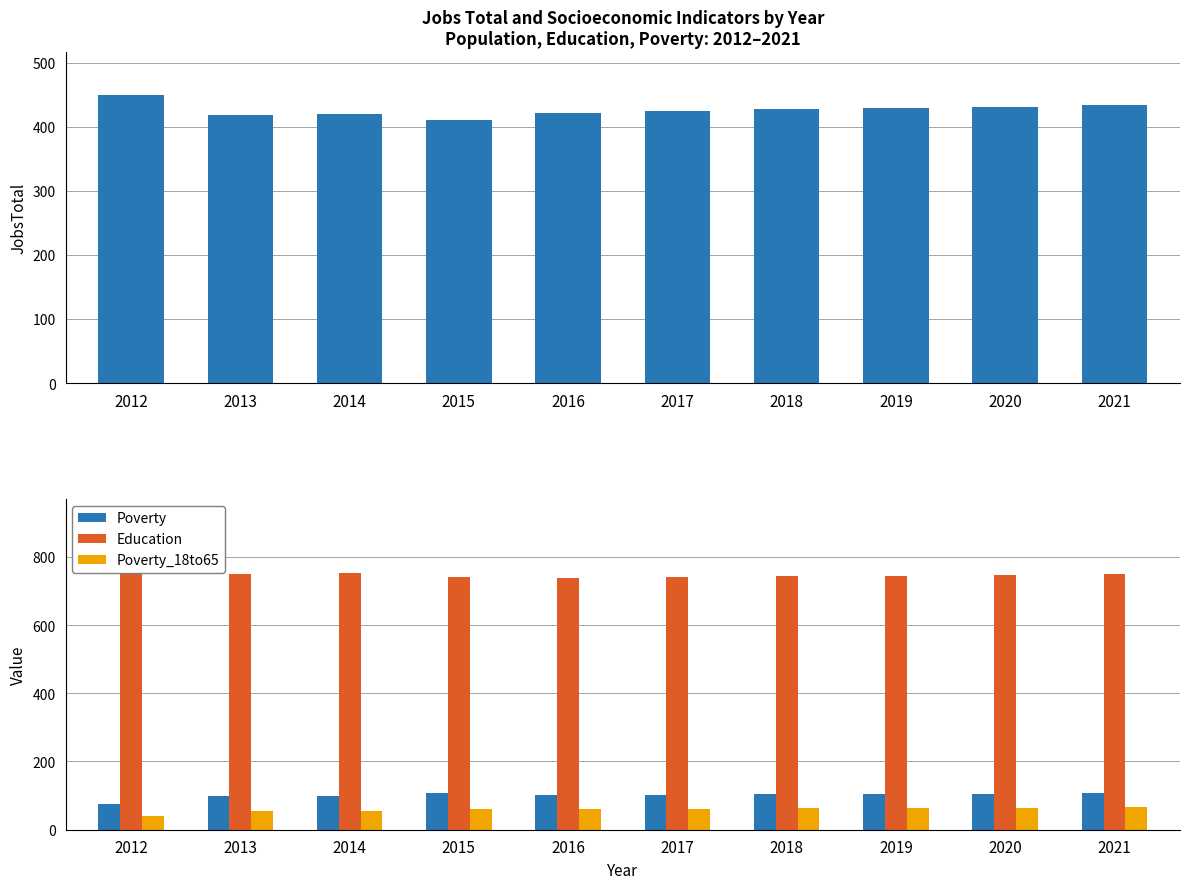

Reading left to right, what are all the values shown in this chart?

JobsTotal: 449	419	420	410	422	425	427	429	431	434
Poverty: 76	100	99	109	102	102	104	105	106	107
Education: 776	750	753	740	737	741	743	745	747	749
Poverty_18to65: 40	56	55	61	62	62	63	64	65	66